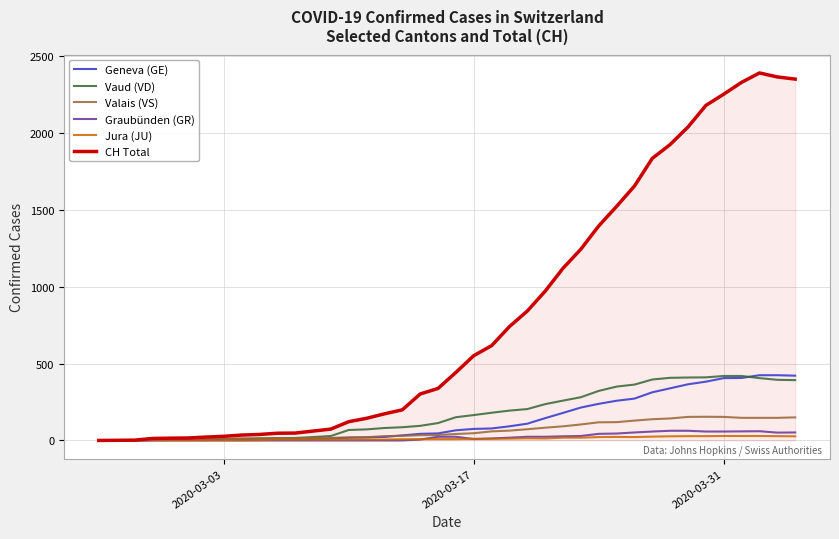

Which series has the largest total across all categories?

CH Total